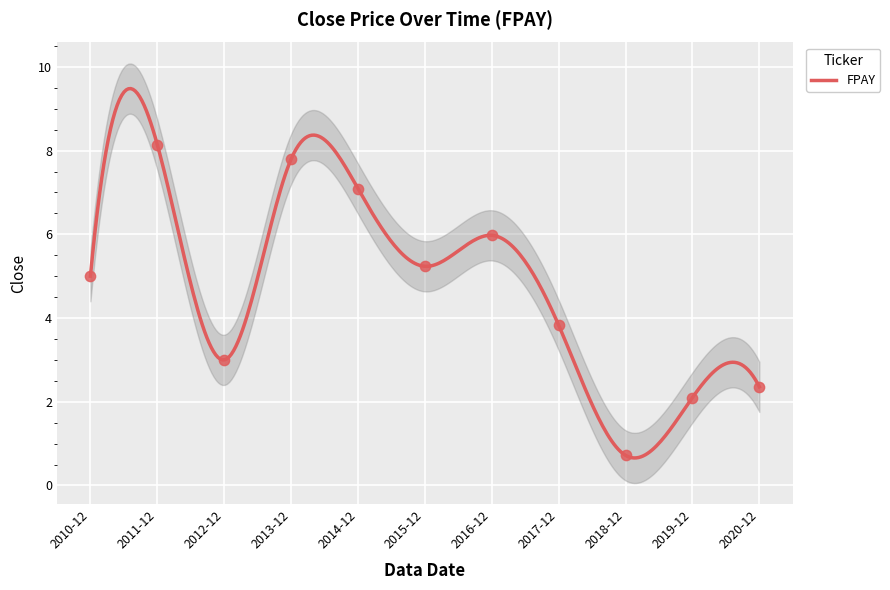

What is the ratio of the value at 2017-12 to the value at 2010-12?

0.8